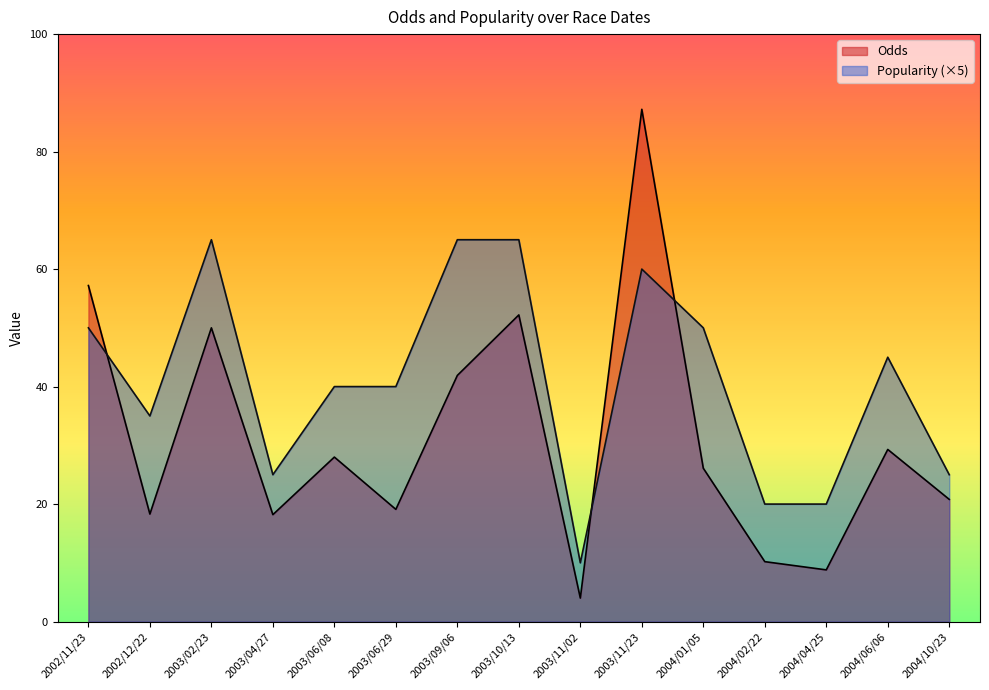

Read the Popularity value at 2003/02/23.

65.0